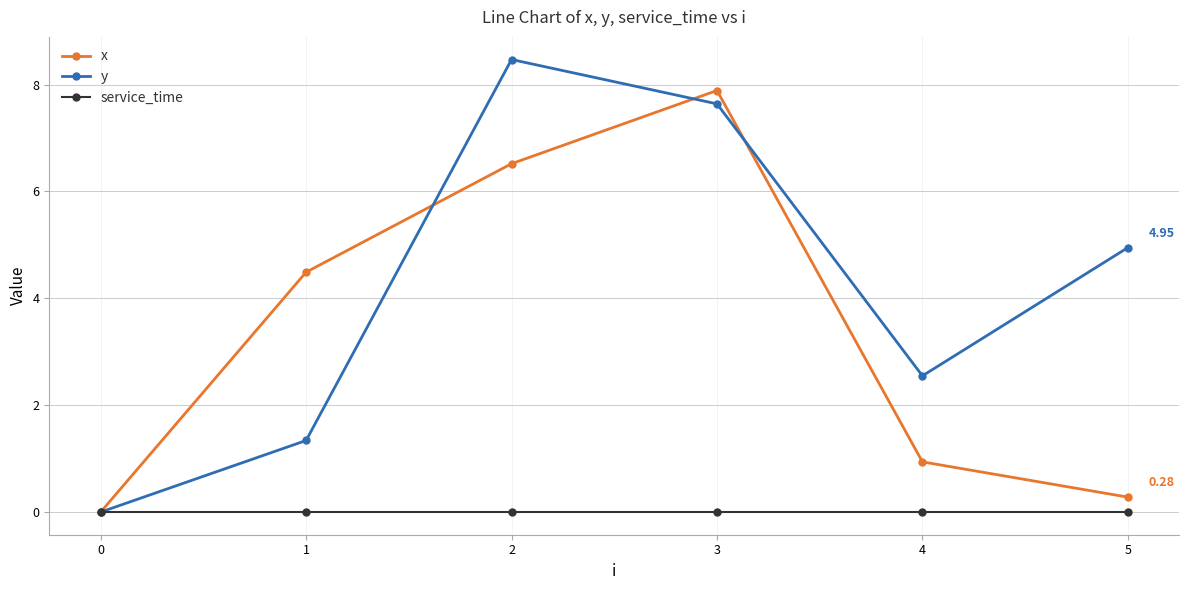

At which category does x reach its first local peak?

3